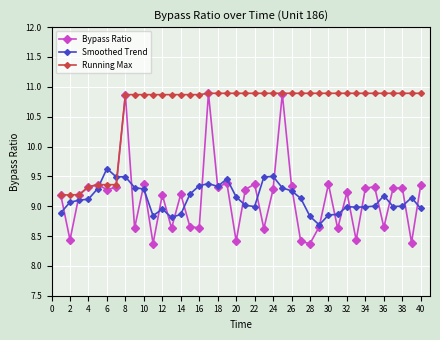

How many interior local valleys does the Bypass Ratio series have?

14